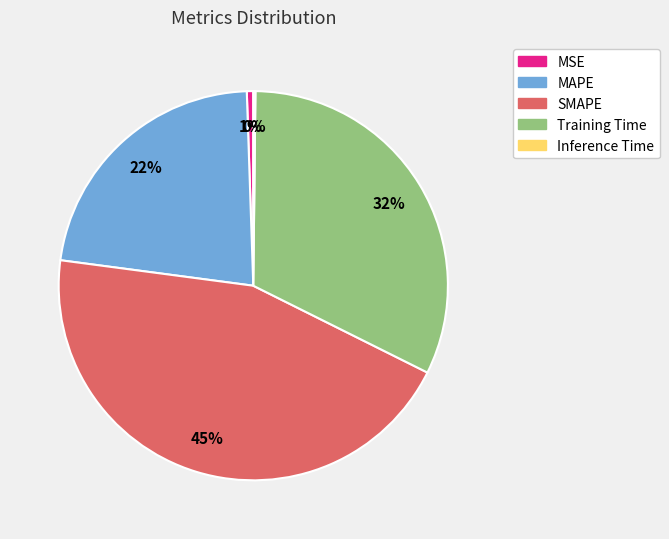

Is the sum of Training Time and SMAPE greater than half?

Yes